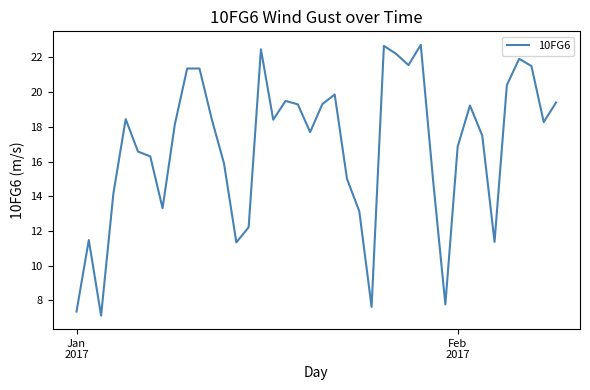

What is the maximum value shown in the chart?

22.7